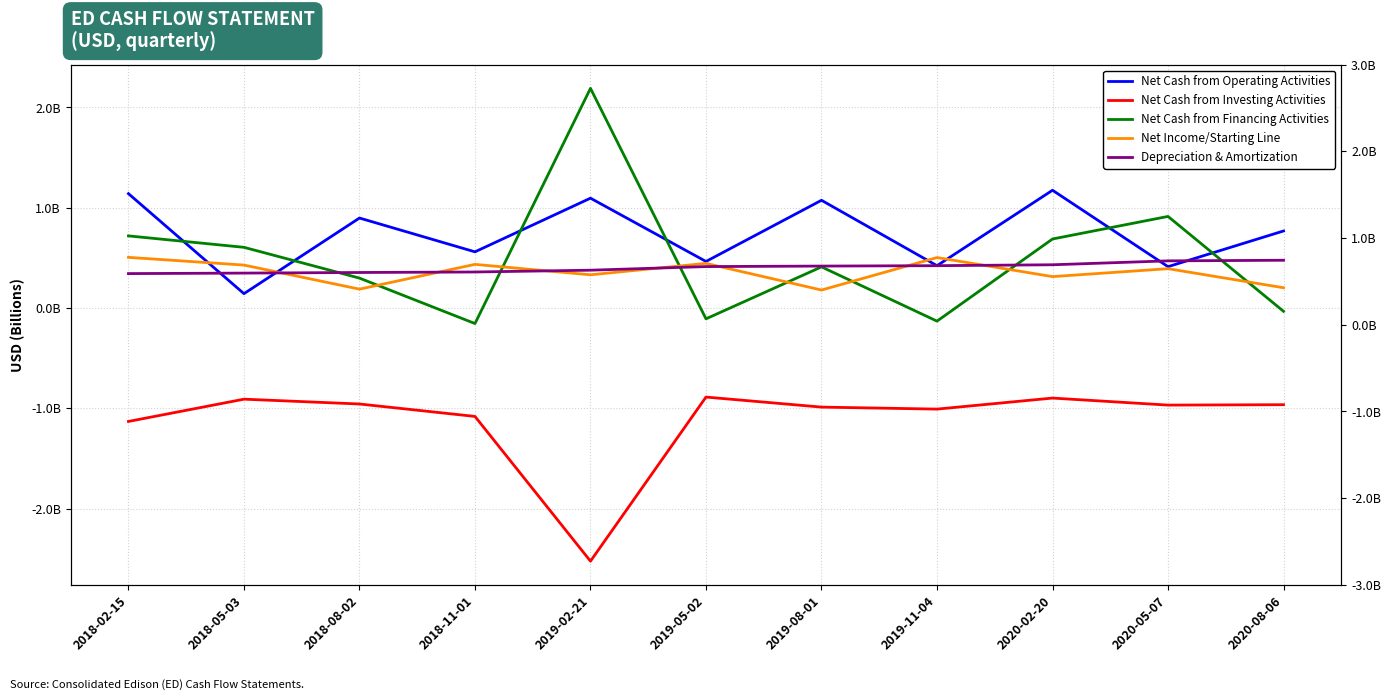

Which series ends up on top after the final intersection of Net Cash from Financing Activities and Depreciation & Amortization?

Depreciation & Amortization